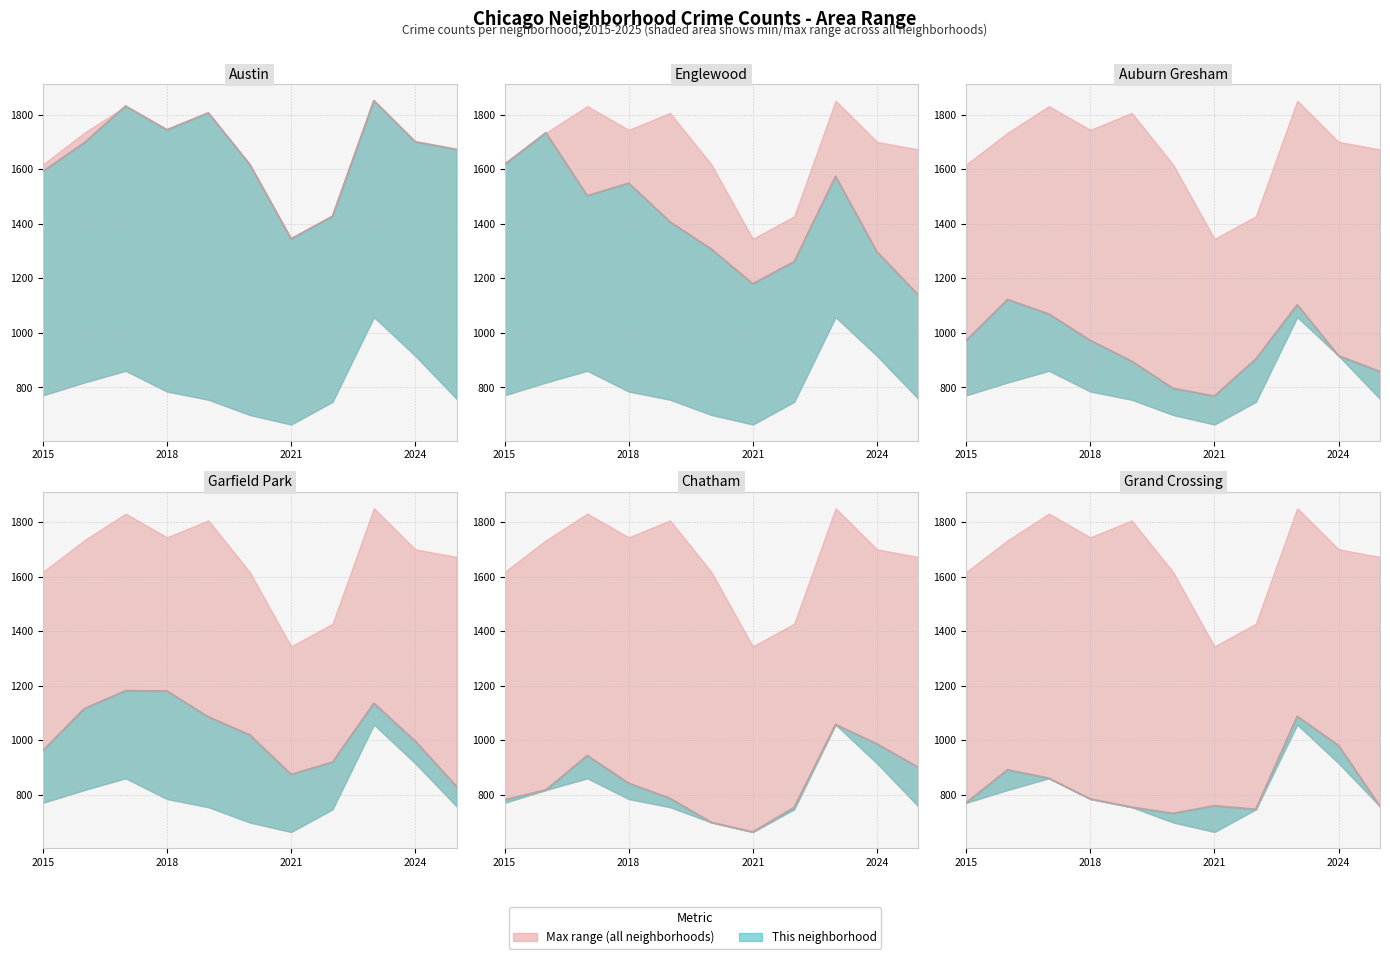

True or false: Grand Crossing and Austin cross at least once.

False